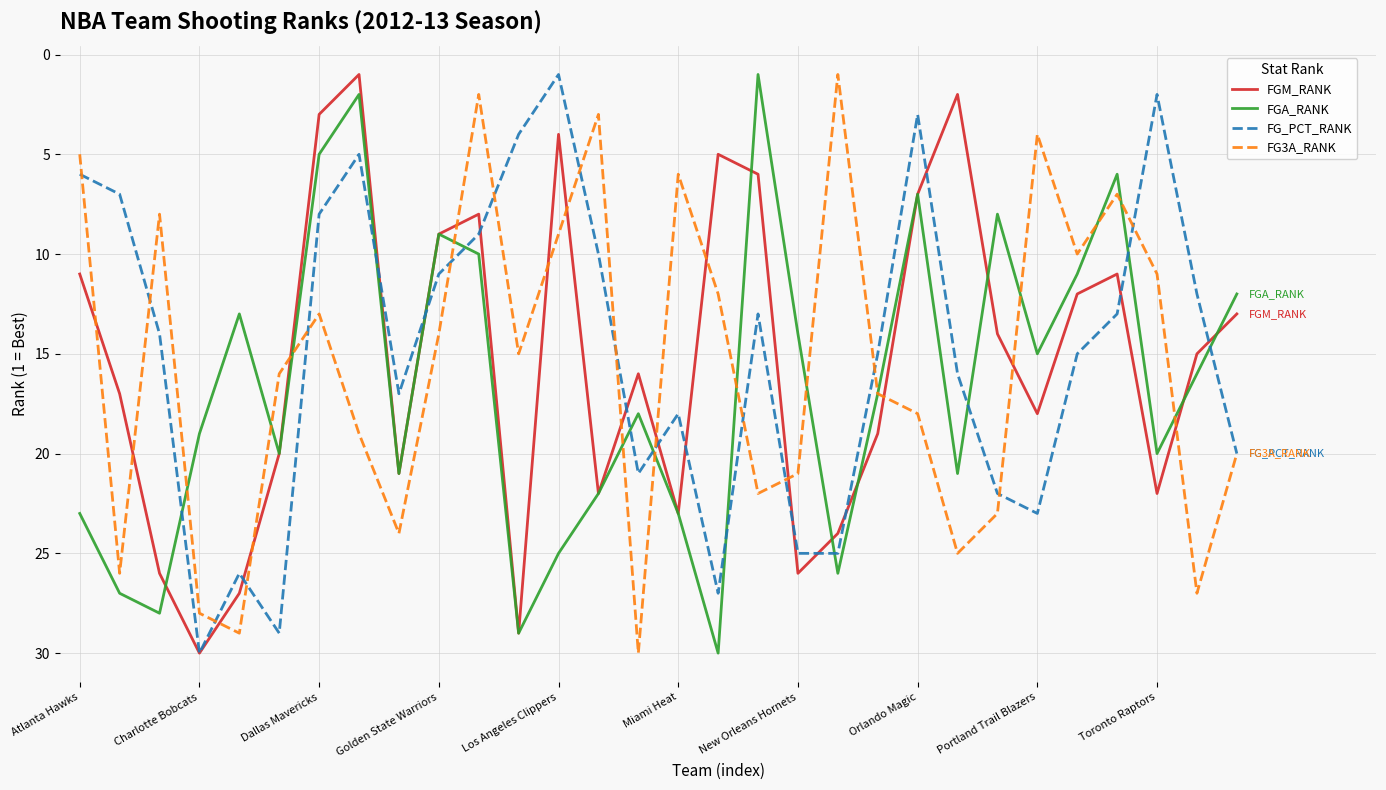

Which series ends up on top after the final intersection of FGM_RANK and FG3A_RANK?

FG3A_RANK